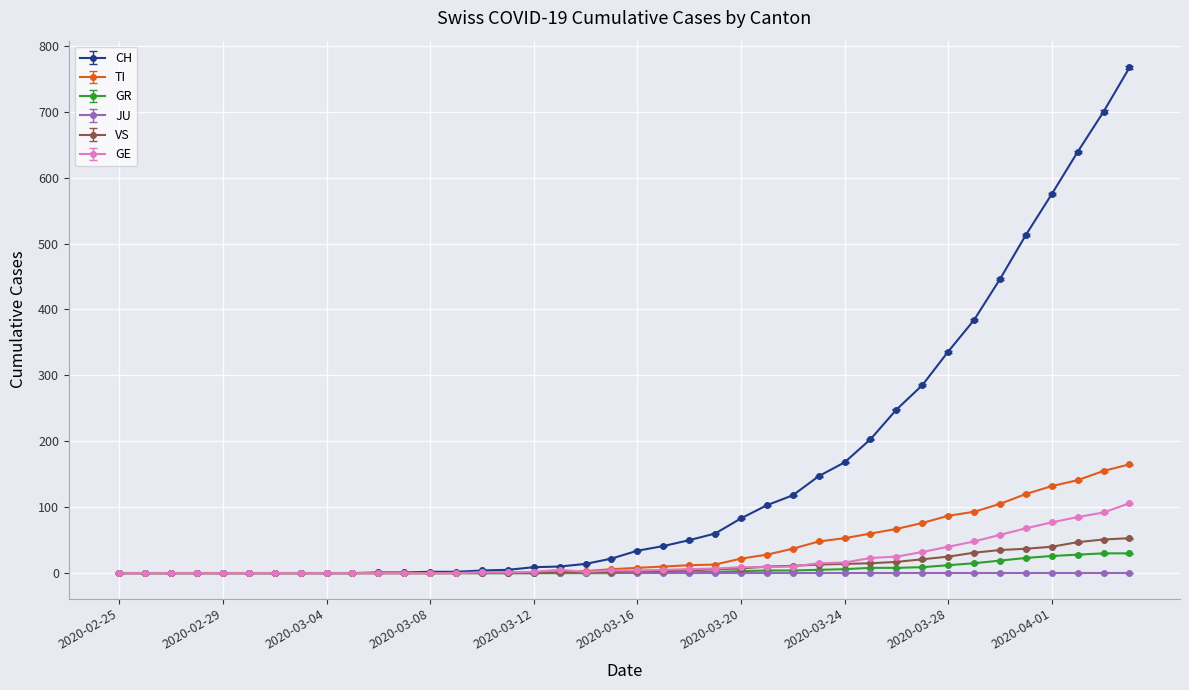

Which series has the largest total across all categories?

CH